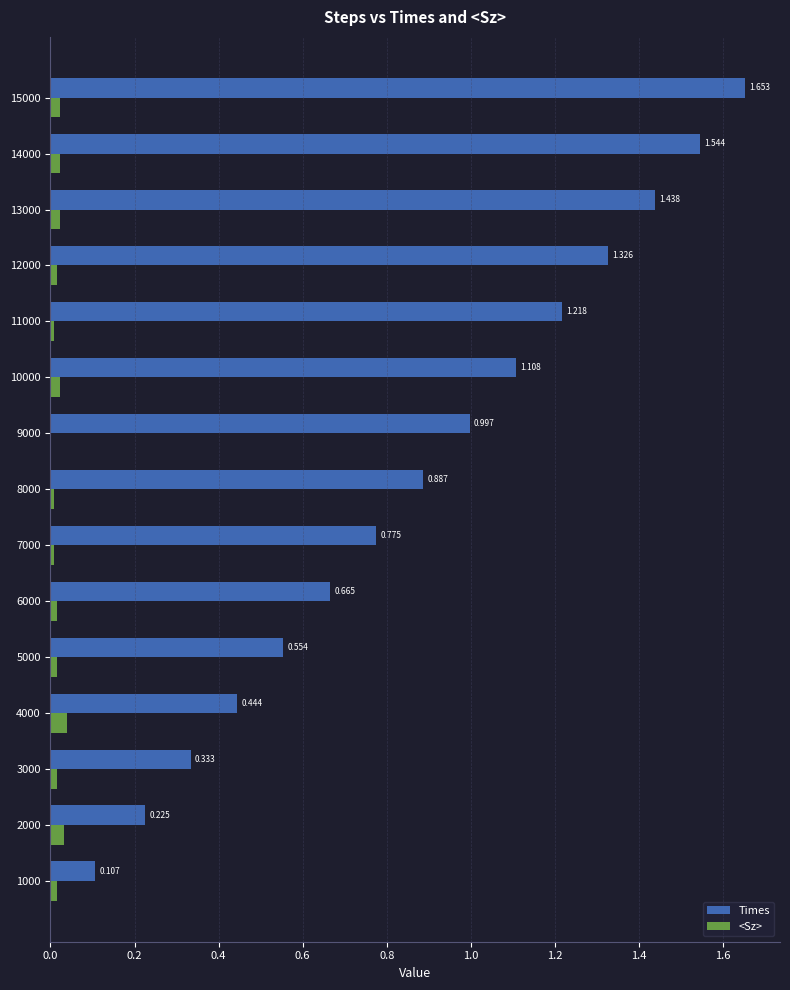

Which series has the largest total across all categories?

Times